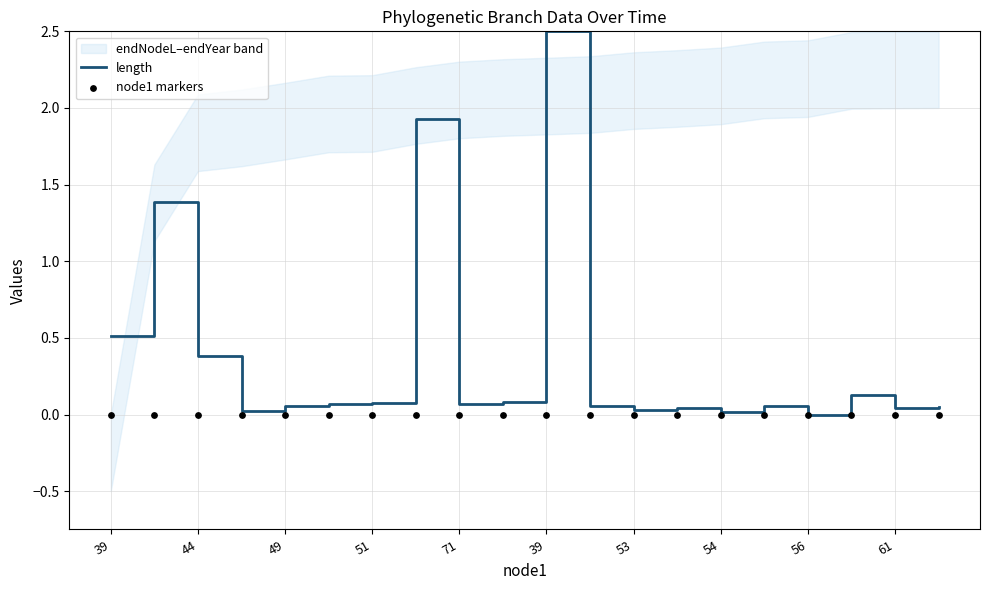

What is the total value across all series at 39?

0.5